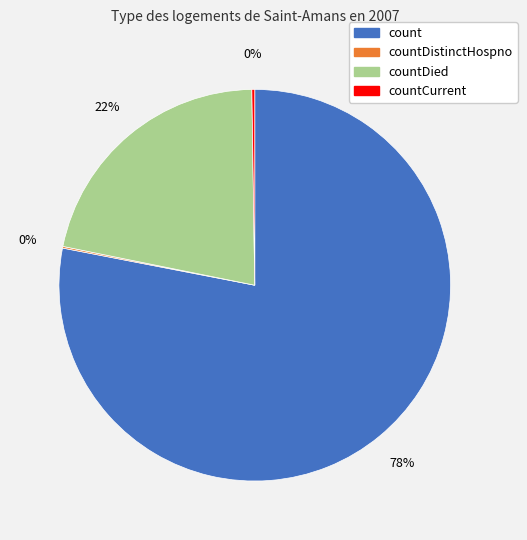

To the nearest percent, what is the difference between the largest and smallest slice percentages?

78%